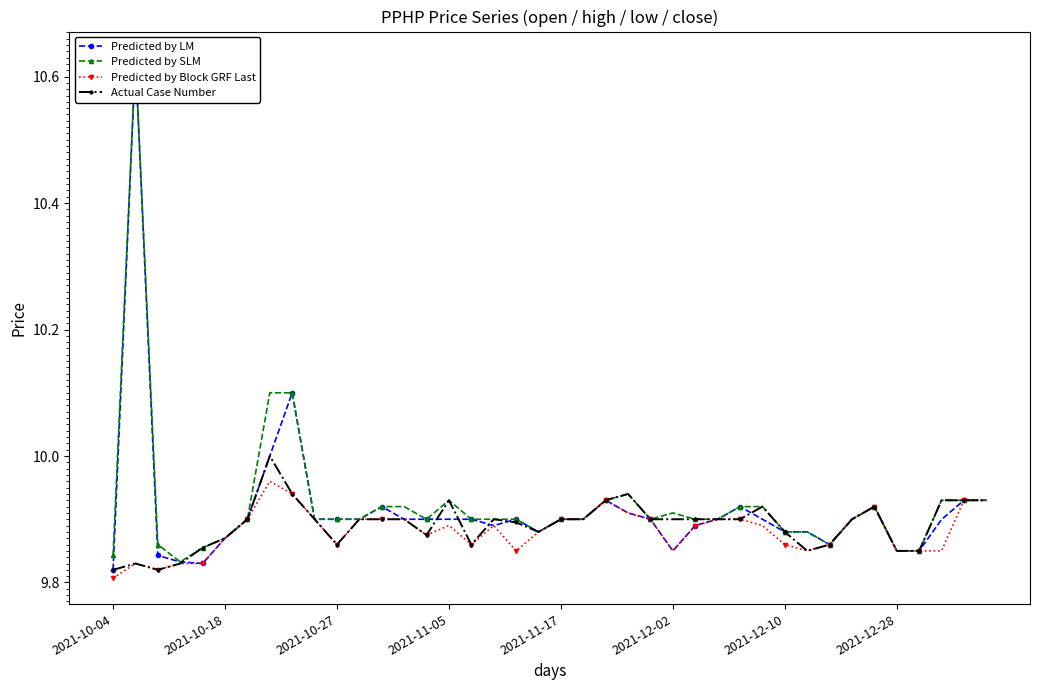

True or false: Predicted by Block GRF Last has more than 1 points higher than both neighbors.

True